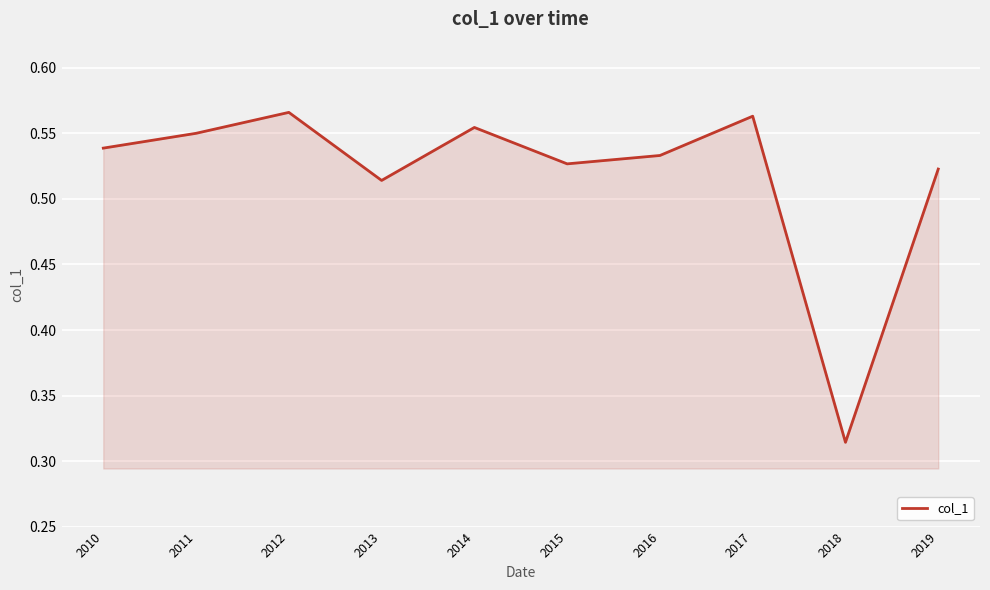

Does the chart display data point markers on the line(s)?

No